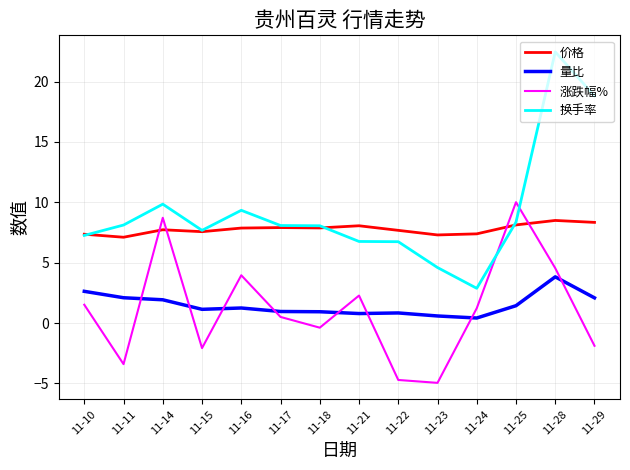

What is the difference between the maximum and minimum values in the 量比 series?

3.4